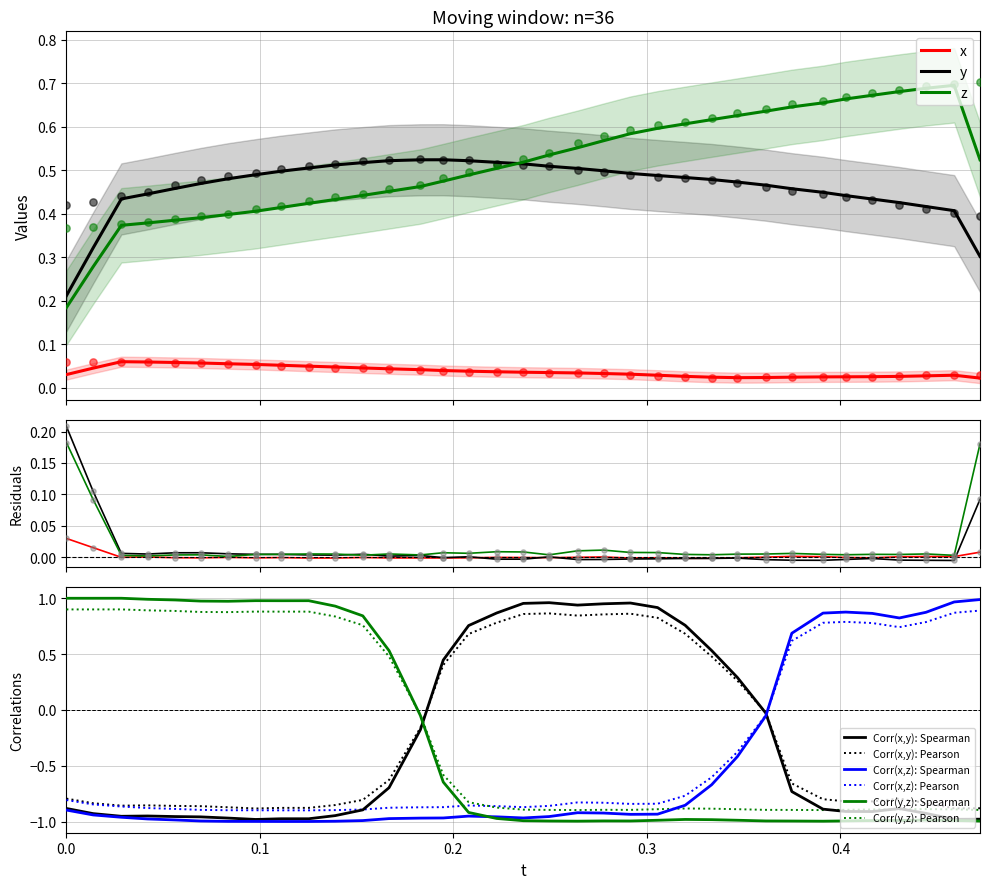

True or false: x and y cross at least once.

False